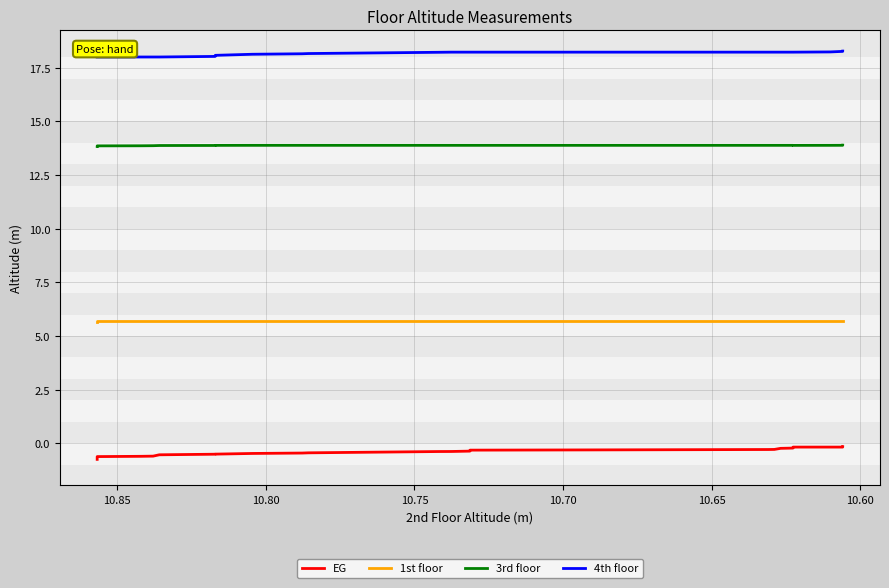

Reading left to right, list all the values displayed in this chart.

EG: -0.8	-0.7	-0.7	-0.7	-0.7	-0.7	-0.7	-0.7	-0.7	-0.6	-0.6	-0.6	-0.6	-0.6	-0.5	-0.5	-0.5	-0.5	-0.5	-0.4	-0.4	-0.4	-0.4	-0.4	-0.3	-0.3	-0.3	-0.3	-0.3	-0.3	-0.2	-0.2	-0.2	-0.2	-0.2	-0.2	-0.2	-0.2
1st floor: 5.7	5.7	5.7	5.7	5.7	5.7	5.7	5.7	5.7	5.7	5.7	5.7	5.7	5.7	5.7	5.7	5.7	5.7	5.7	5.7	5.7	5.7	5.7	5.7	5.7	5.7	5.7	5.7	5.7	5.7	5.7	5.7	5.7	5.7	5.7	5.7	5.7	5.7
3rd floor: 13.8	13.8	13.8	13.8	13.8	13.8	13.8	13.8	13.9	13.9	13.9	13.9	13.9	13.9	13.9	13.9	13.9	13.9	13.9	13.9	13.9	13.9	13.9	13.9	13.9	13.9	13.9	13.9	13.9	13.9	13.9	13.9	13.9	13.9	13.9	13.9	13.9	13.9
4th floor: 18.0	18.0	18.0	18.0	18.0	18.0	18.0	18.0	18.0	18.0	18.0	18.0	18.0	18.0	18.0	18.0	18.1	18.1	18.2	18.2	18.2	18.2	18.2	18.2	18.2	18.2	18.2	18.2	18.2	18.2	18.2	18.2	18.2	18.2	18.3	18.3	18.3	18.3